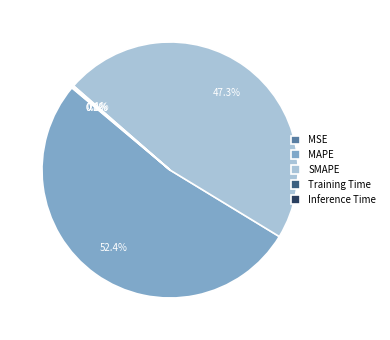

Is it true that MAPE is 65% of the pie?

False